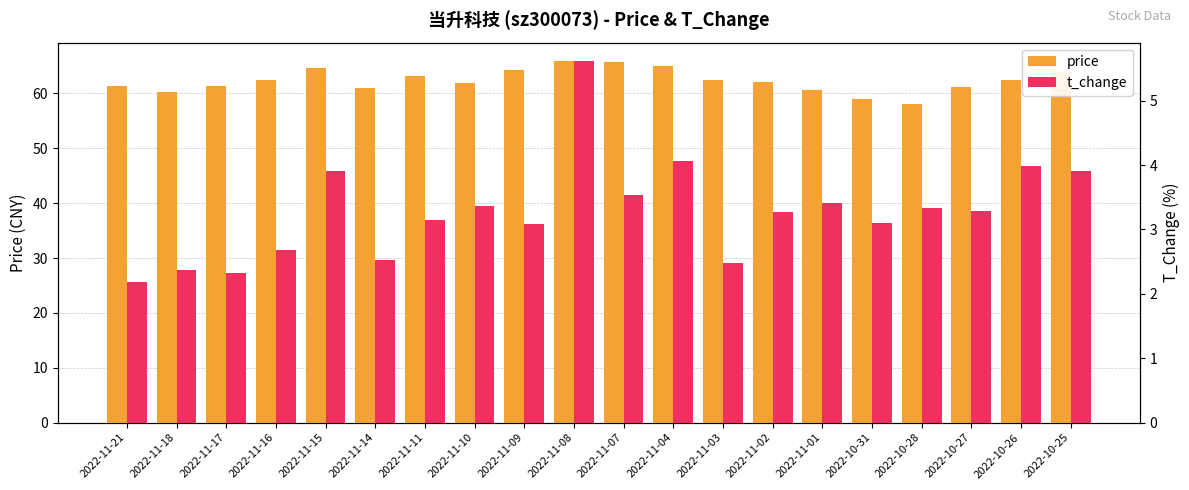

Which category has the highest value across all series?

2022-11-08